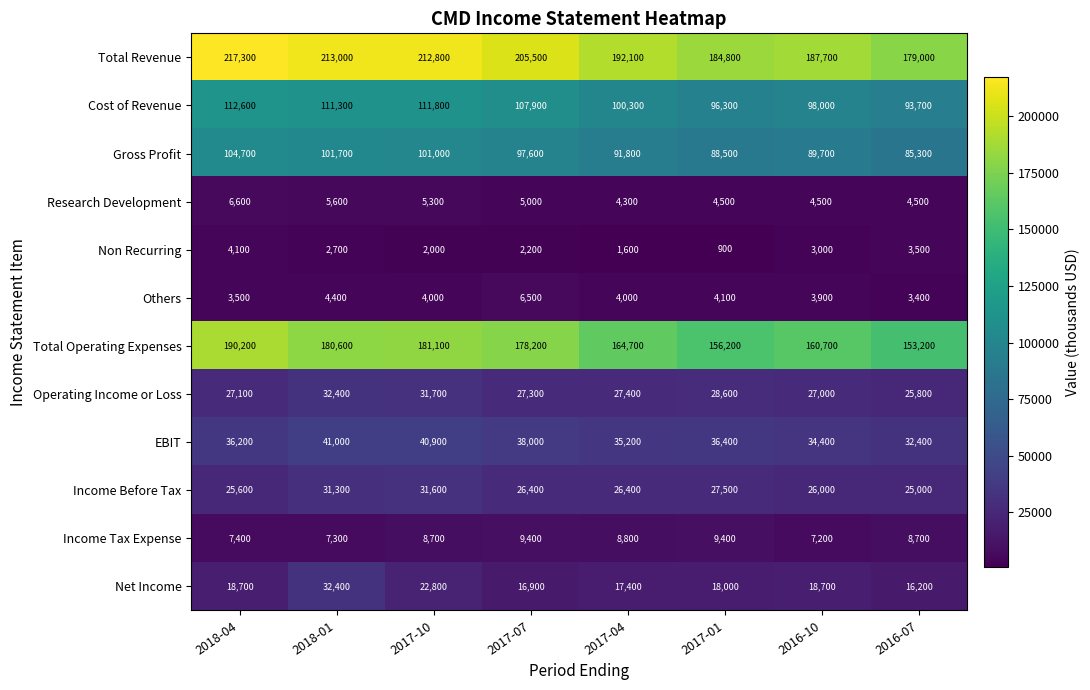

What value does the Income Tax Expense series have at 2017-04?

8800